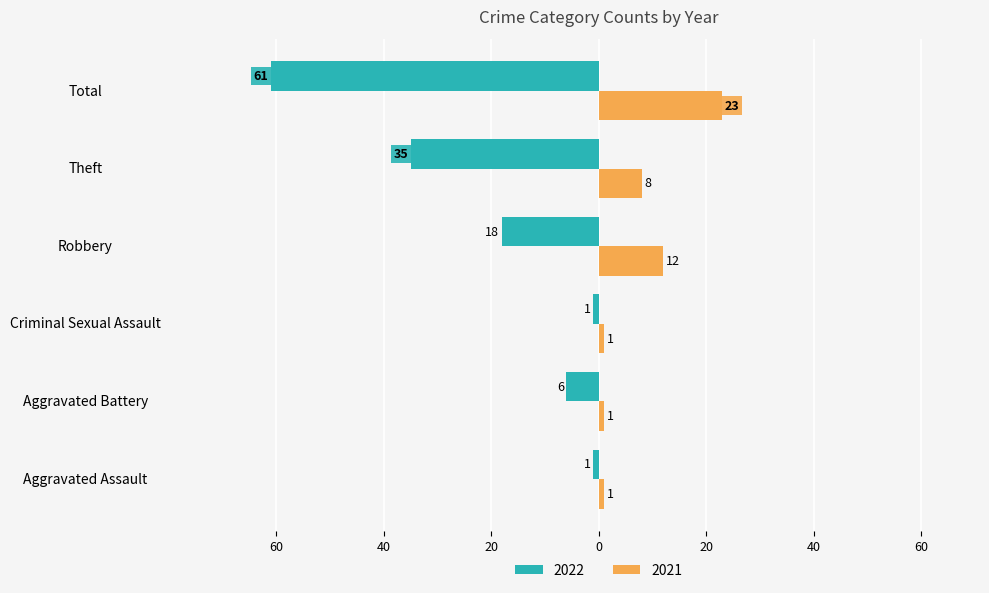

True or false: 2021 has a value of 0 at Aggravated Battery.

False